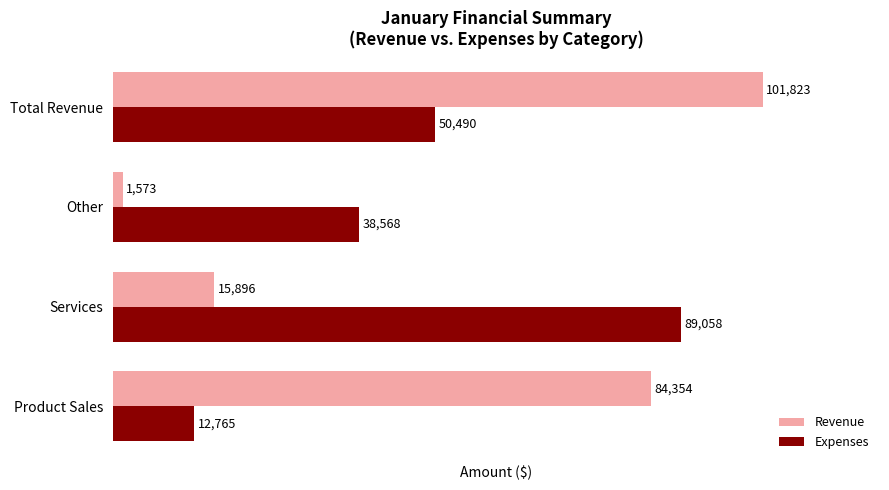

What is the sum of all Expenses values?

190881